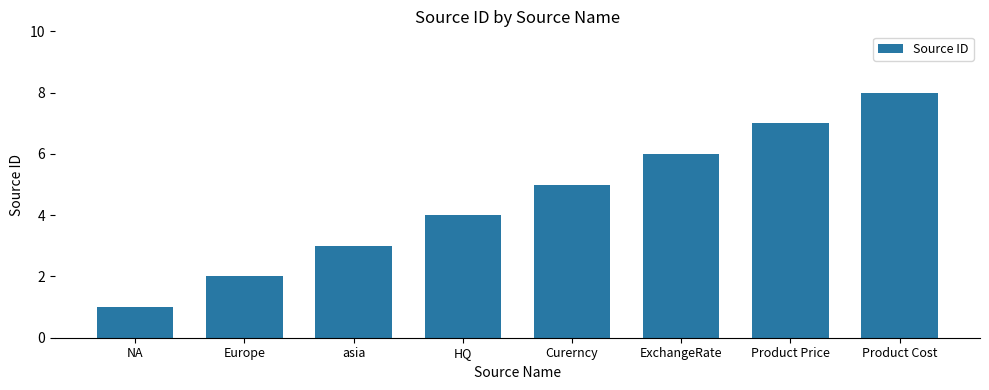

How many values are below 5?

4